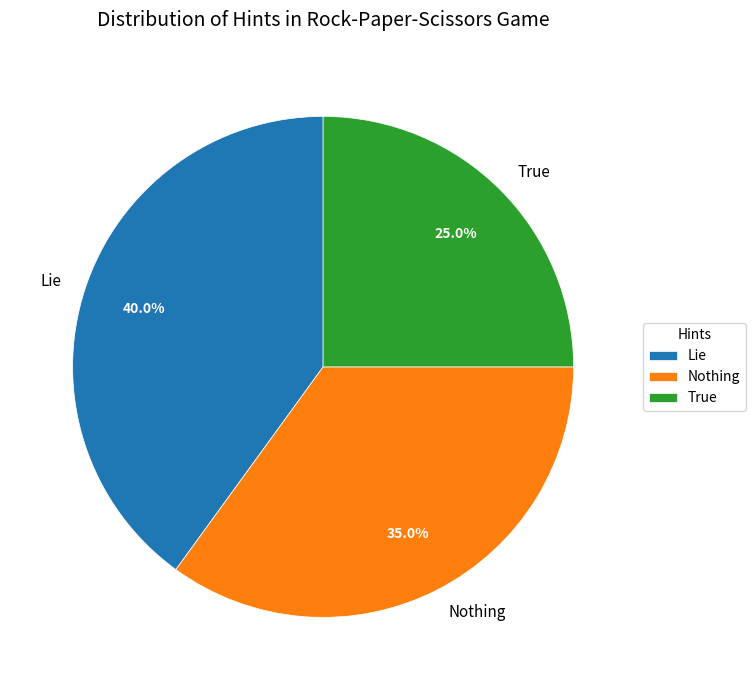

Approximately how many times larger is the value at True compared to Lie?

0.6